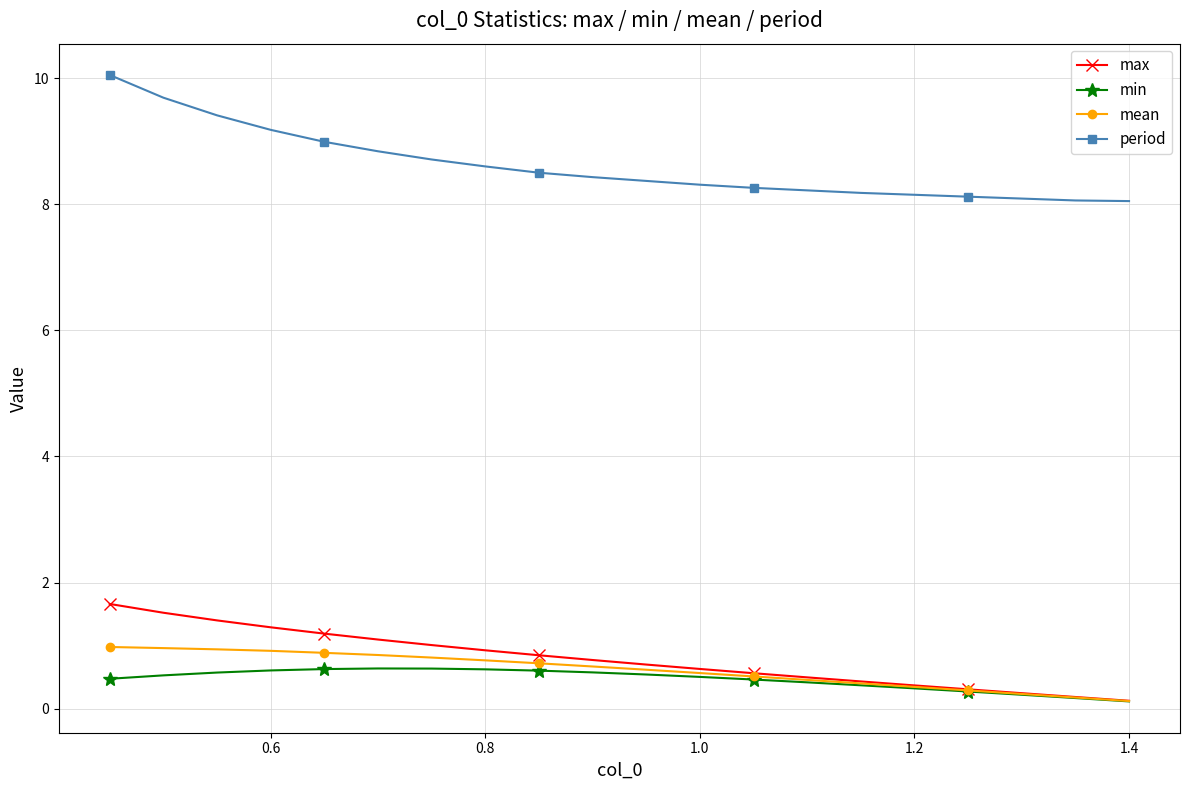

What is the value of the mean point at the 13th from the left?

0.5